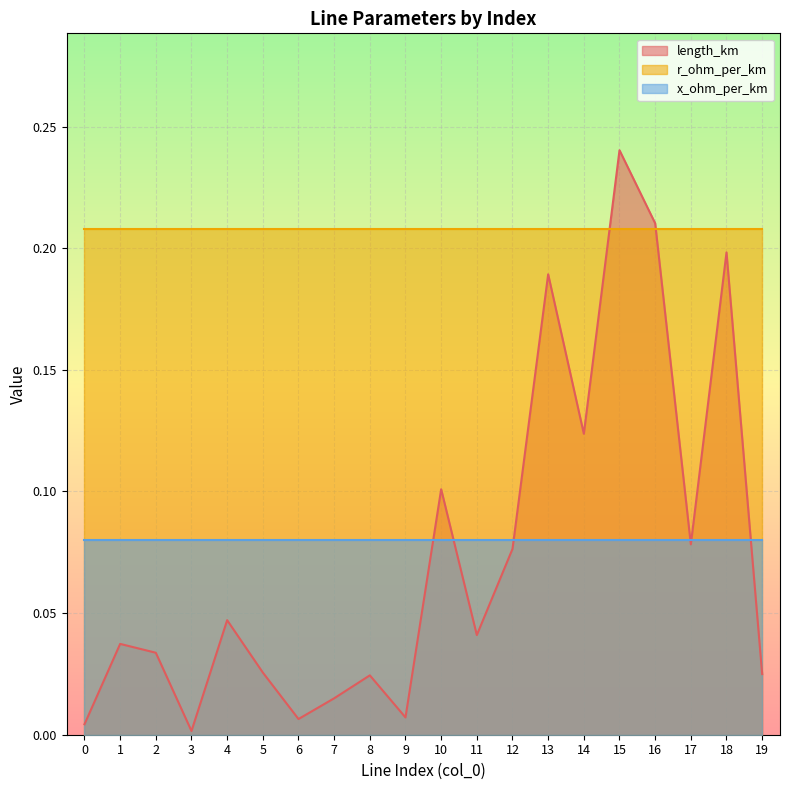

List the series in order of their peak value, highest first.

length_km, r_ohm_per_km, x_ohm_per_km